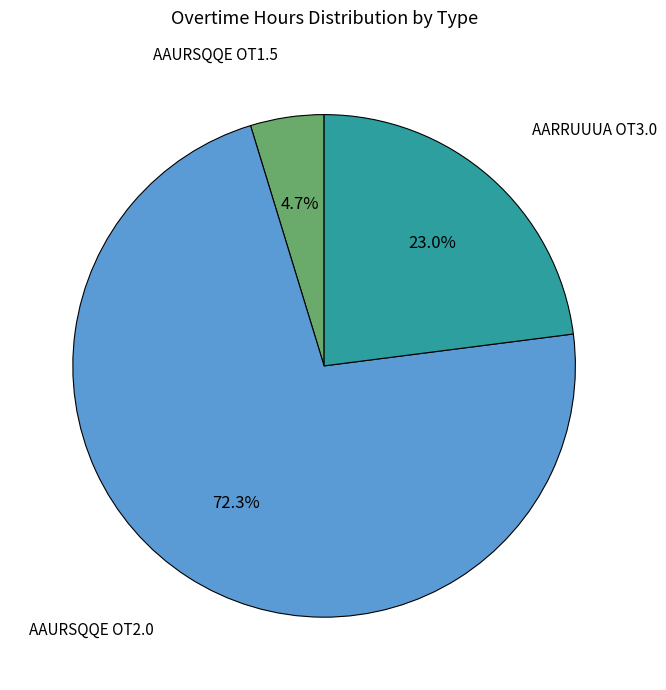

Is there any slice that represents more than half of the pie?

Yes